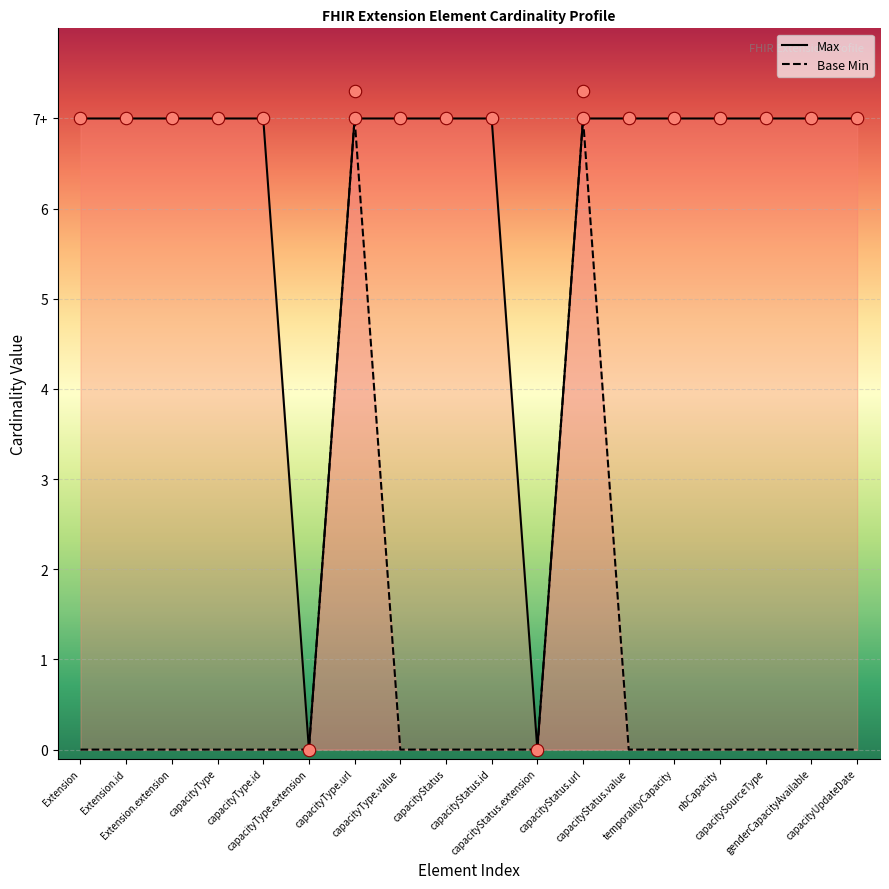

At which category is the sum across all series the highest?

capacityType.url